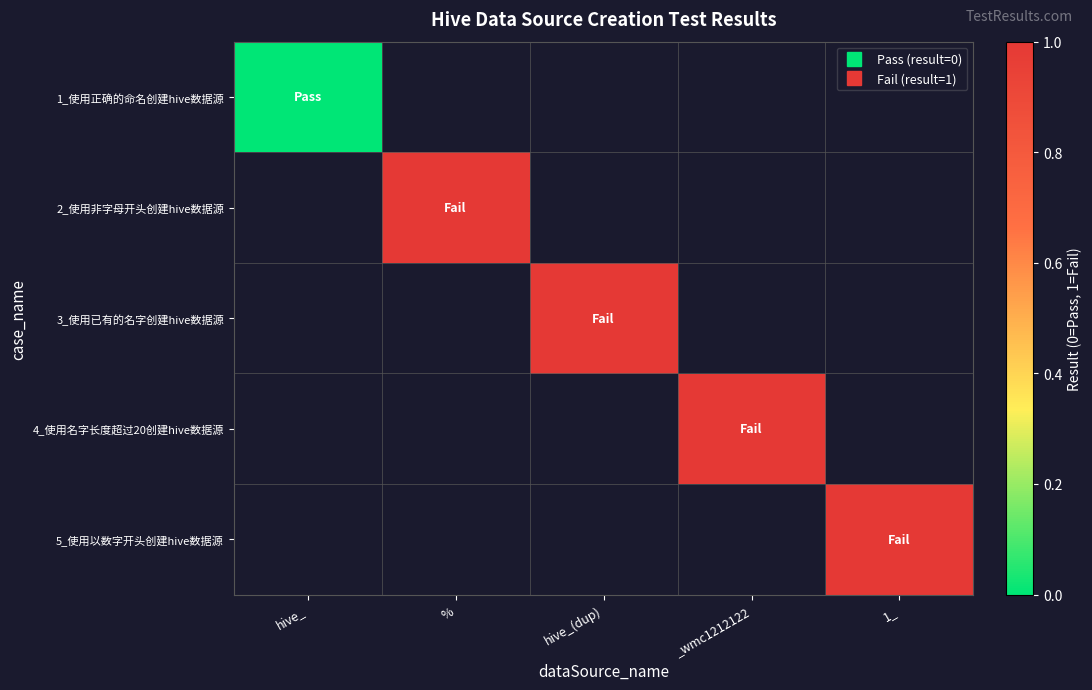

Rank the categories by 2_使用非字母开头创建hive数据源 value from highest to lowest.

hive_, %, hive_(dup), _wmc1212122, 1_